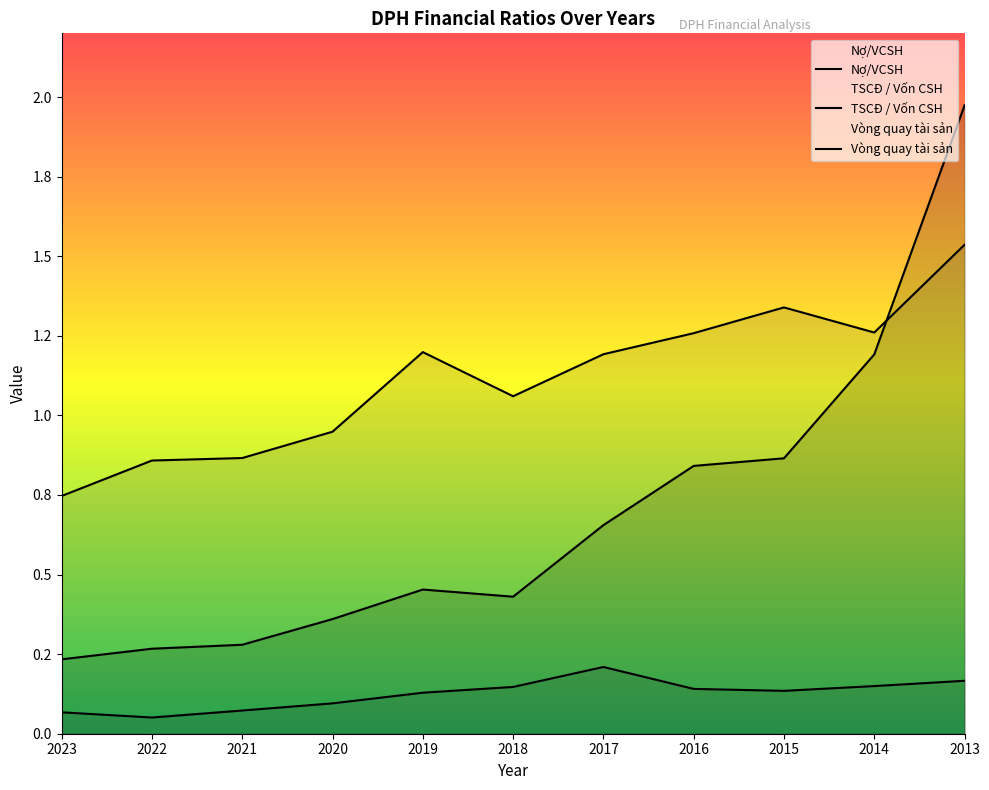

True or false: TSCĐ / Vốn CSH and Vòng quay tài sản intersect in this chart.

False